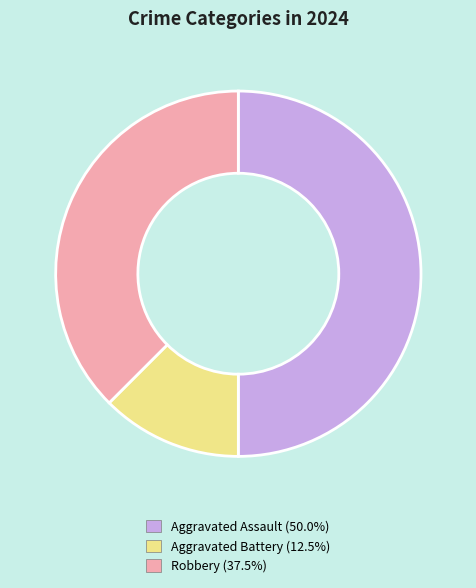

Is it true that Aggravated Assault is 50% of the pie?

True